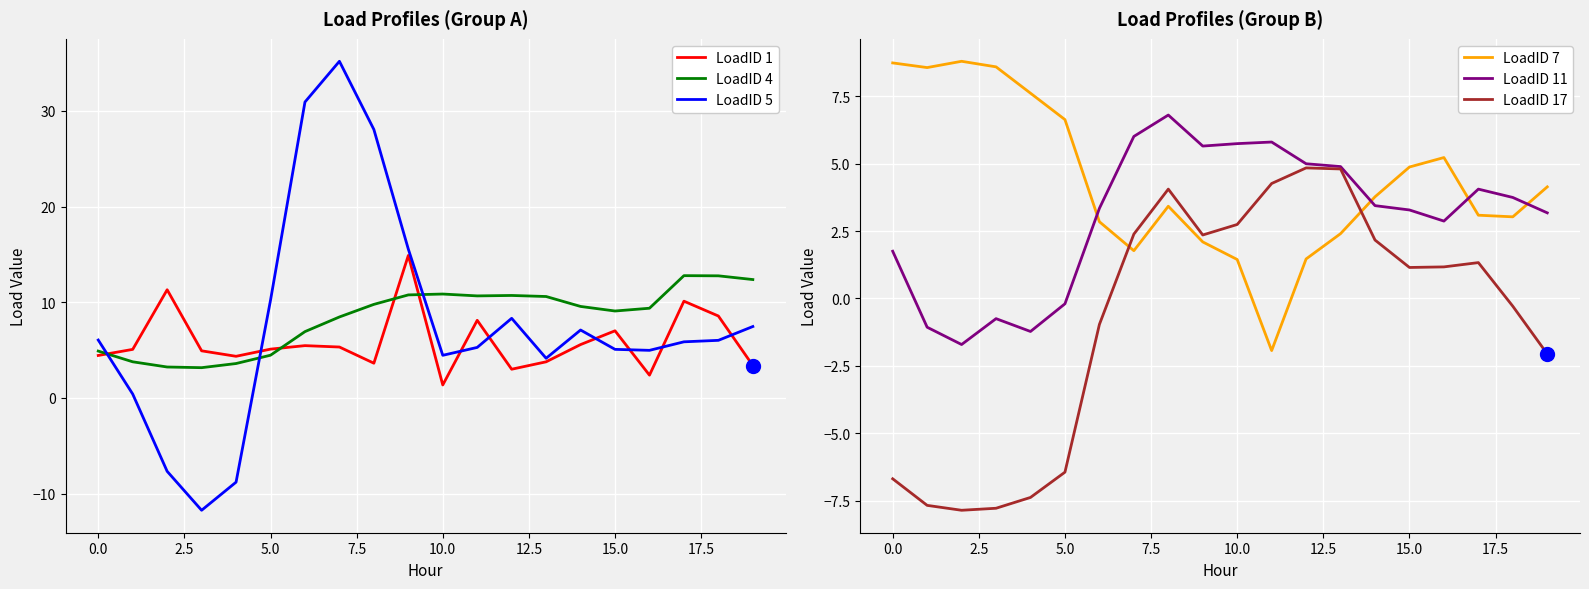

What is the value of the LoadID 4 point at the 11th from the left?

10.9